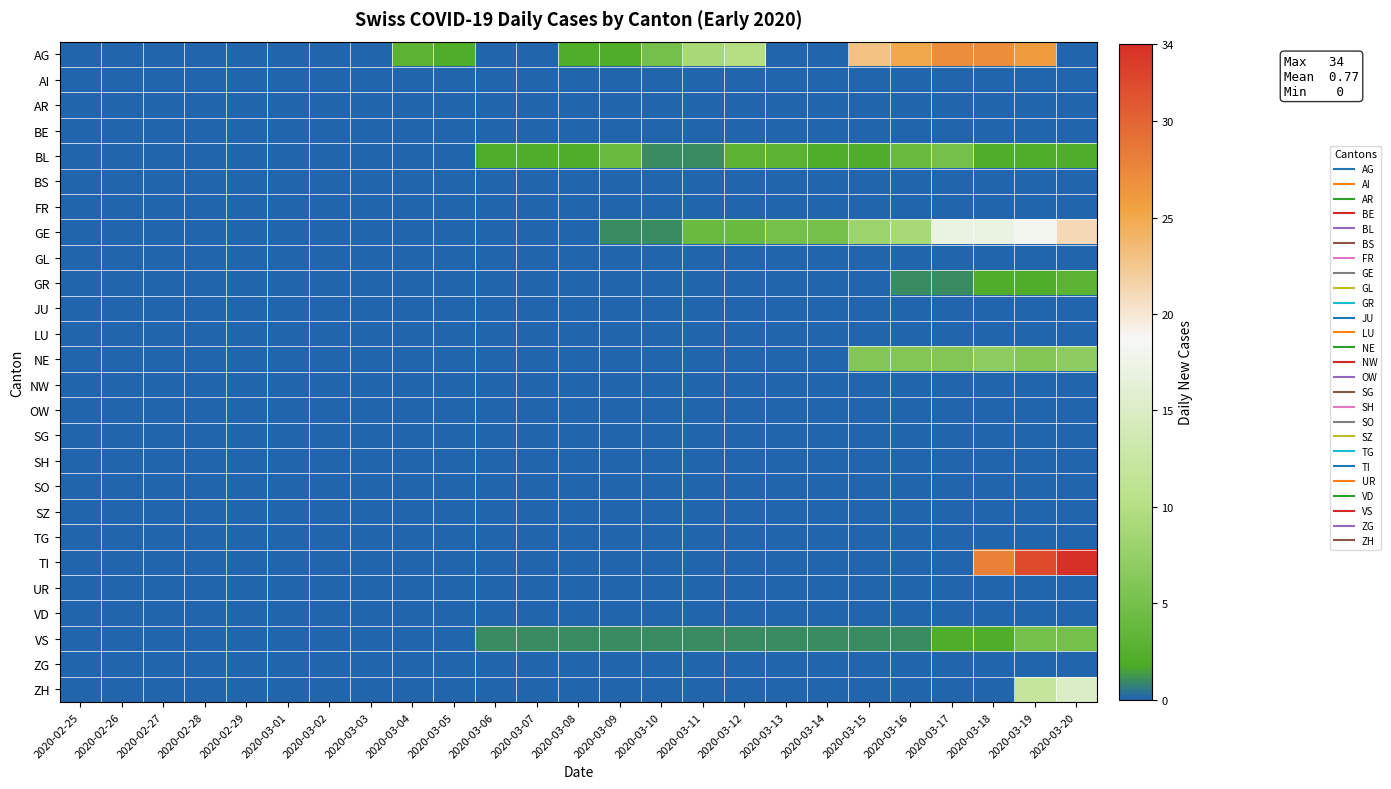

Rank the series at 2020-03-05 from highest to lowest value.

AG, AI, AR, BE, BL, BS, FR, GE, GL, GR, JU, LU, NE, NW, OW, SG, SH, SO, SZ, TG, TI, UR, VD, VS, ZG, ZH